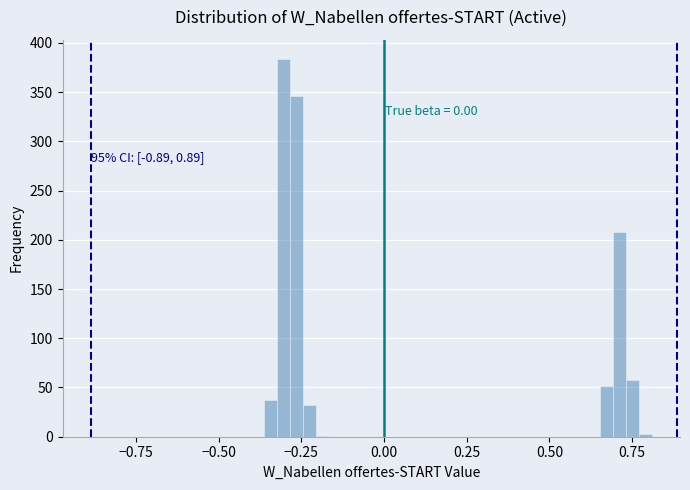

Read against the x-axis, roughly where is the centre of the tallest bar?

-0.30